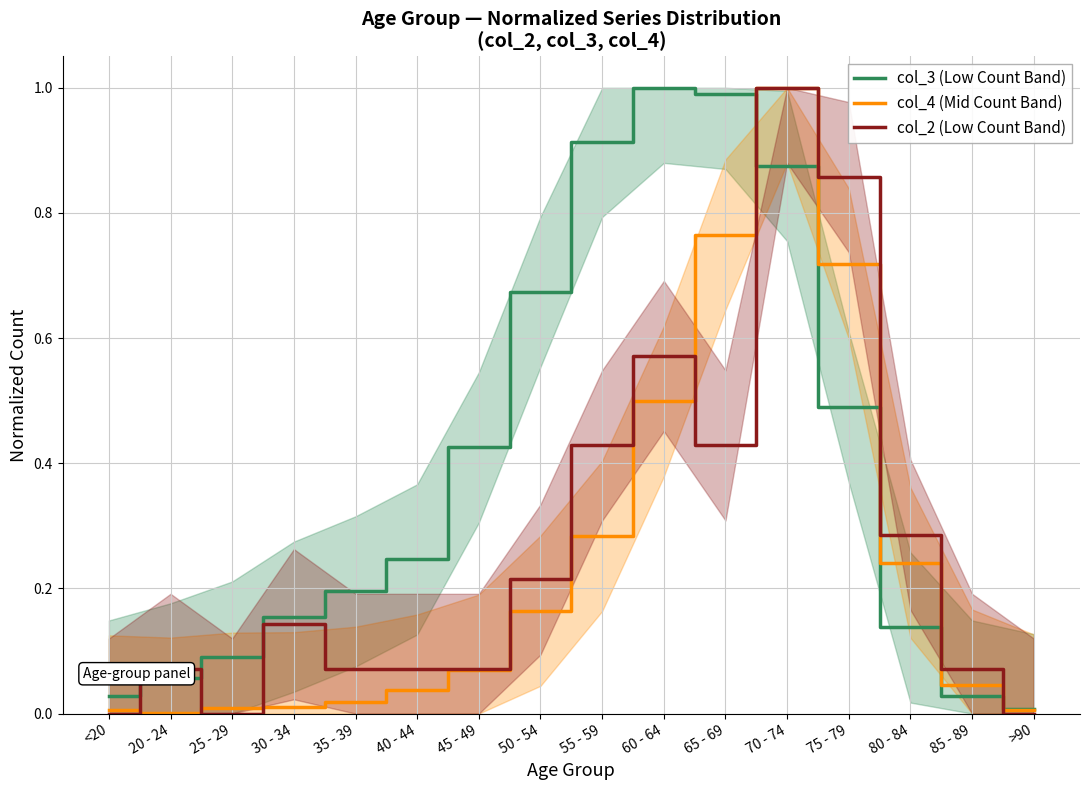

Between which two adjacent categories do col_3 (Low Count Band) and col_2 (Low Count Band) first intersect?

<20 and 20 - 24